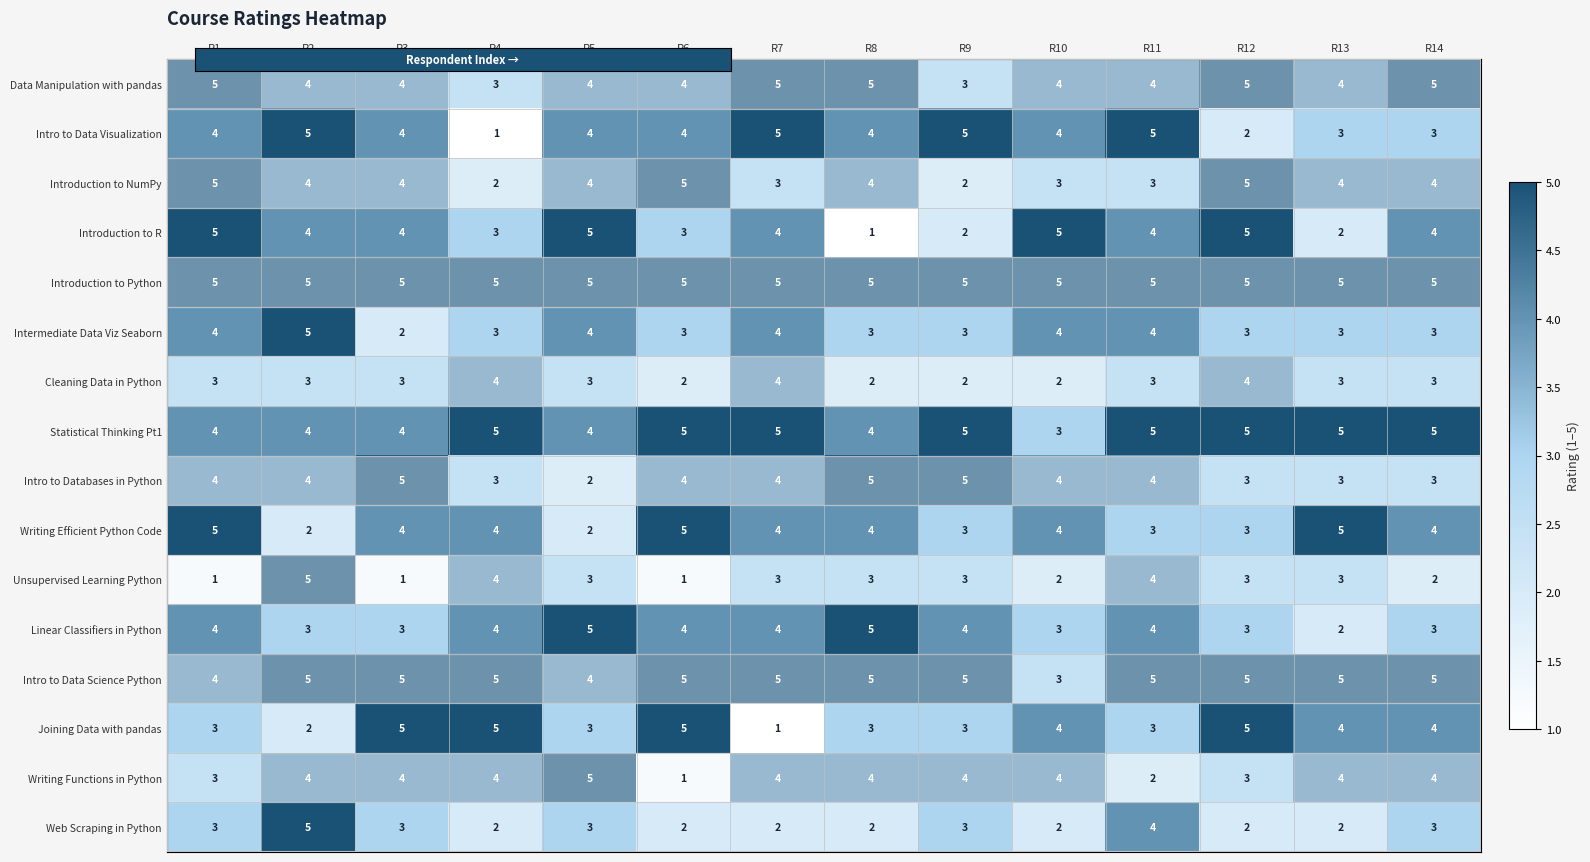

What is the greatest value displayed?

5